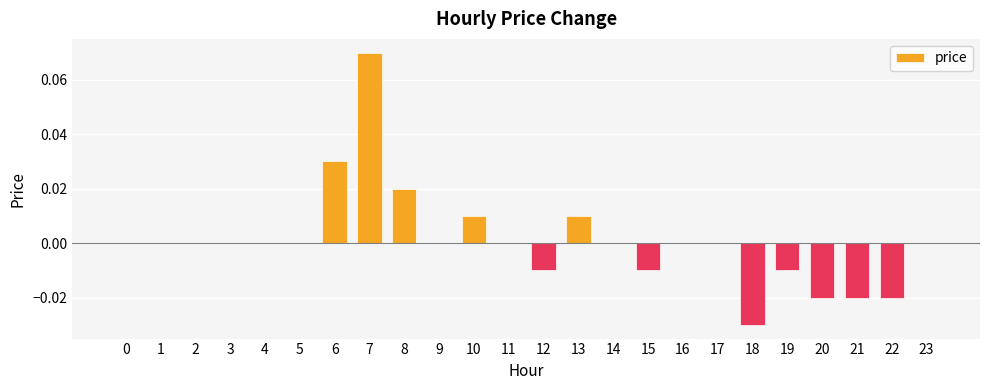

True or false: the data shows 0.0 at 13.

True